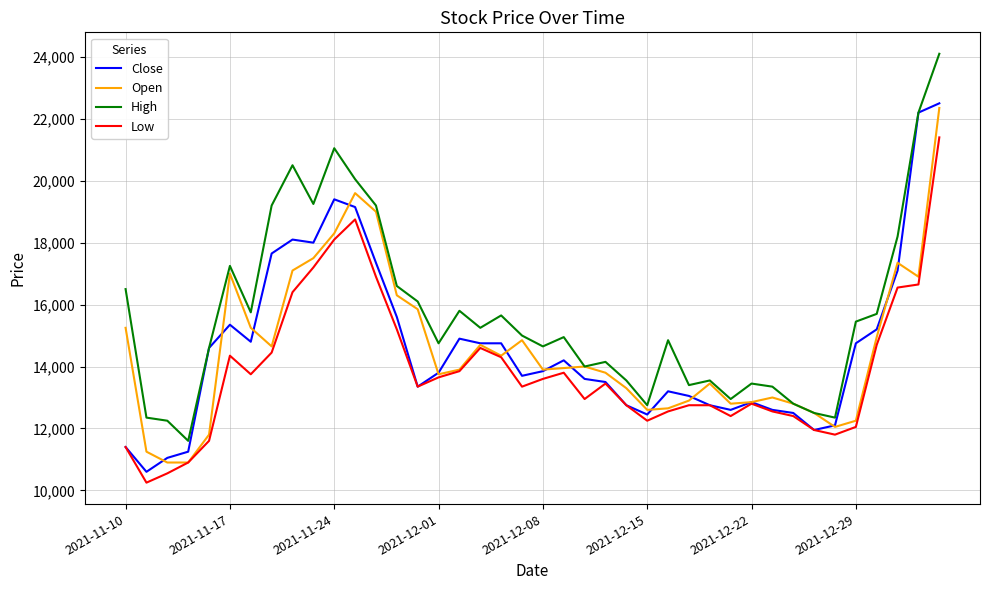

What is the minimum value shown in the chart?

10250